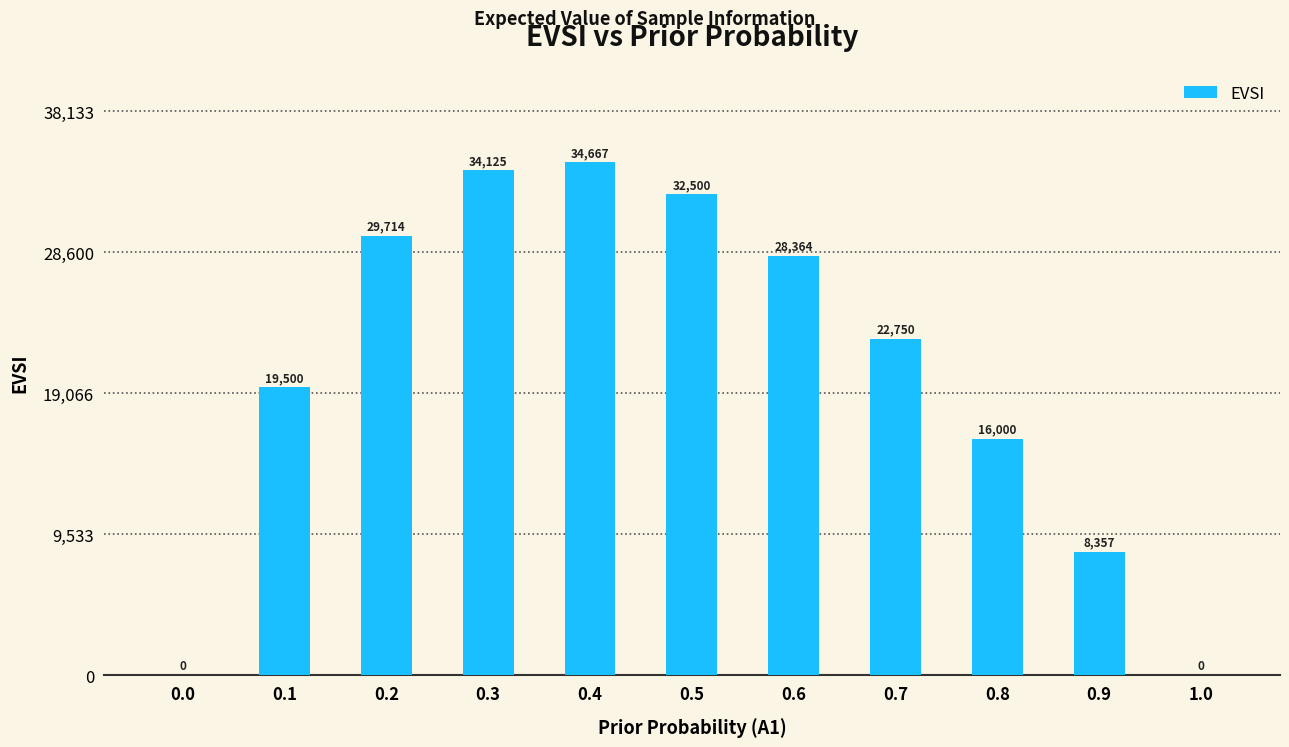

What value does the data have at 0.3?

34125.0